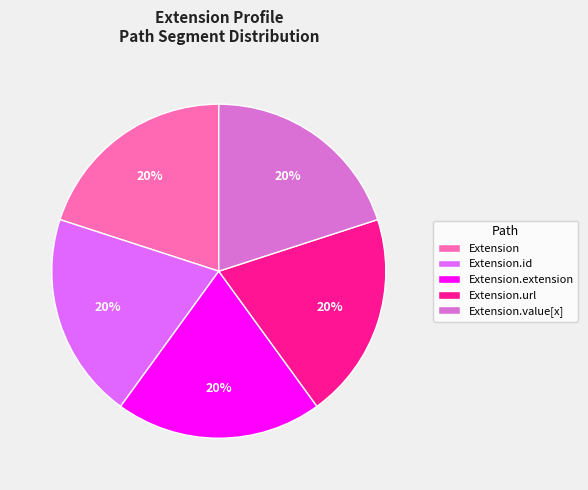

Is there a majority slice in this chart?

No